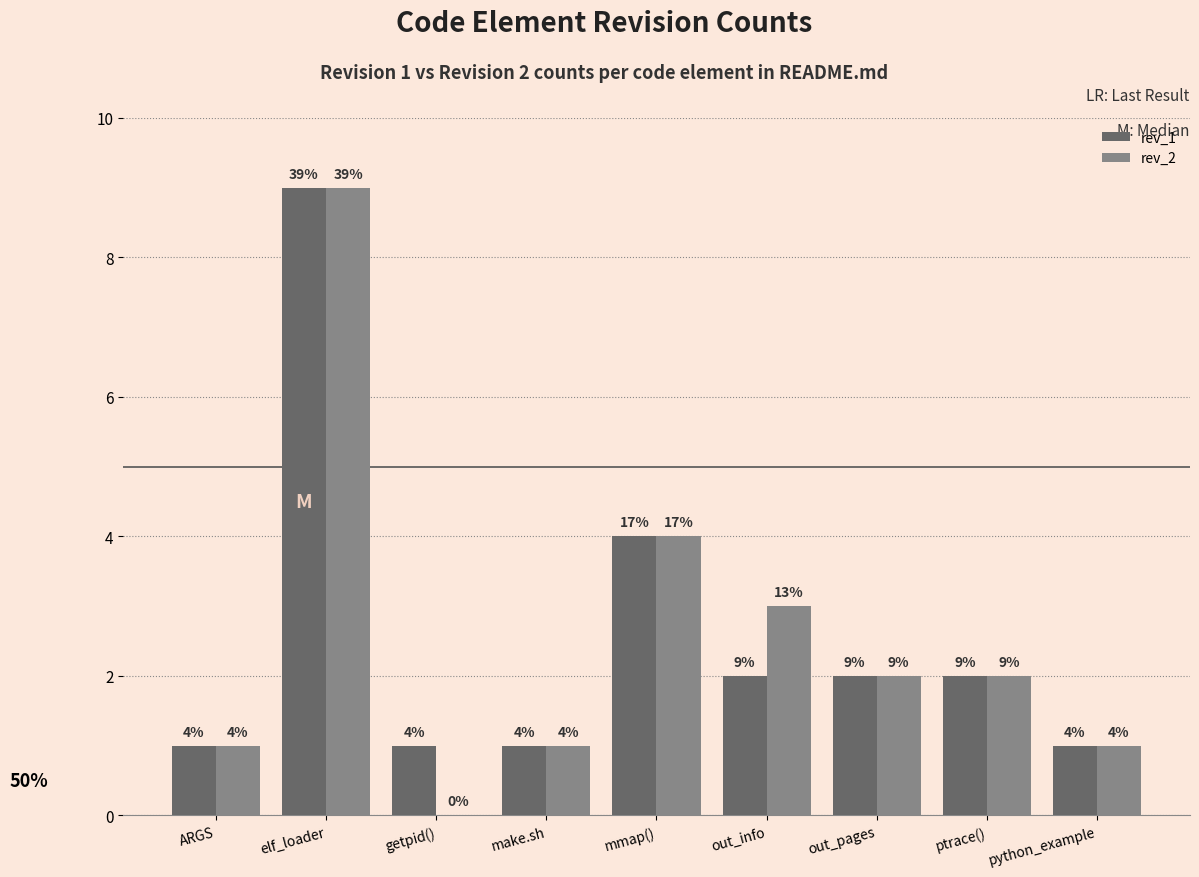

Count the number of categories in the chart.

9